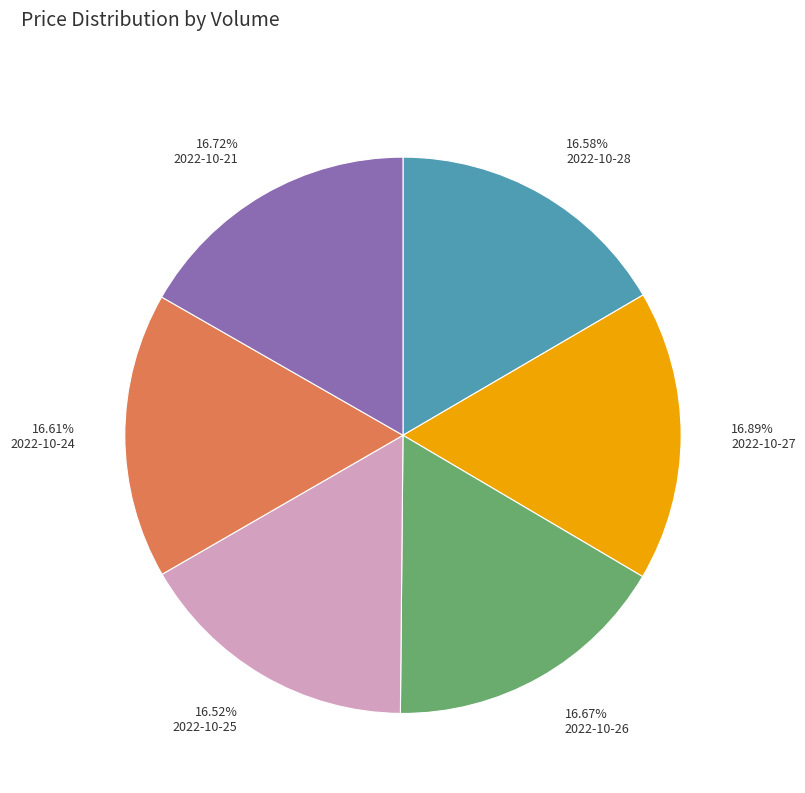

Is there a majority slice in this chart?

No